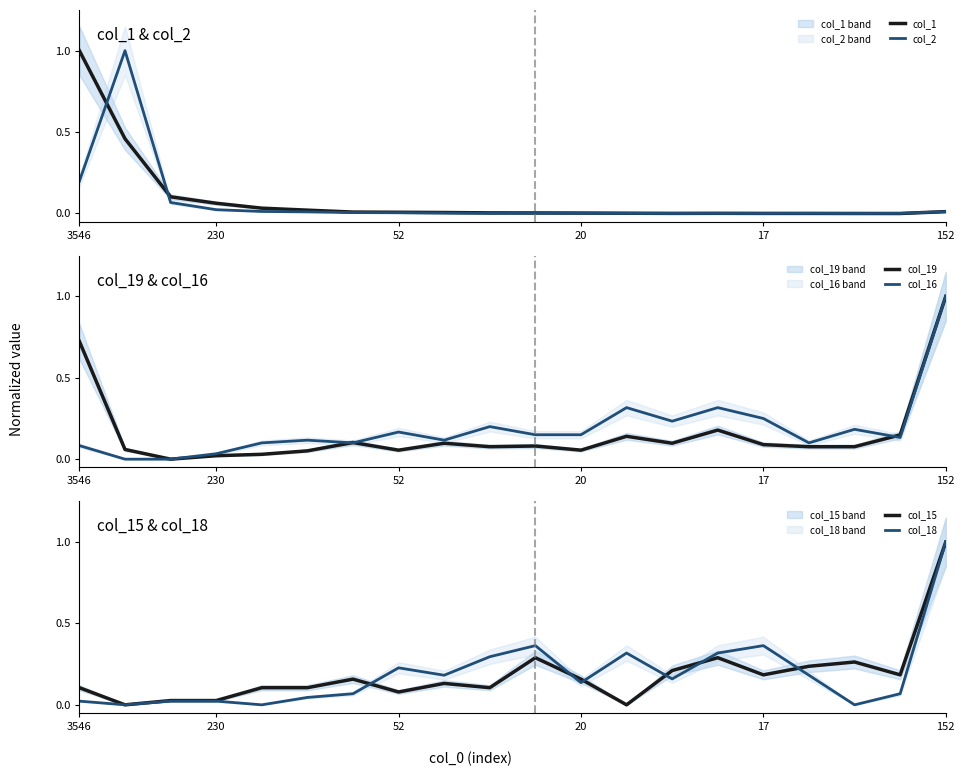

What is the maximum value for col_16?

1.0